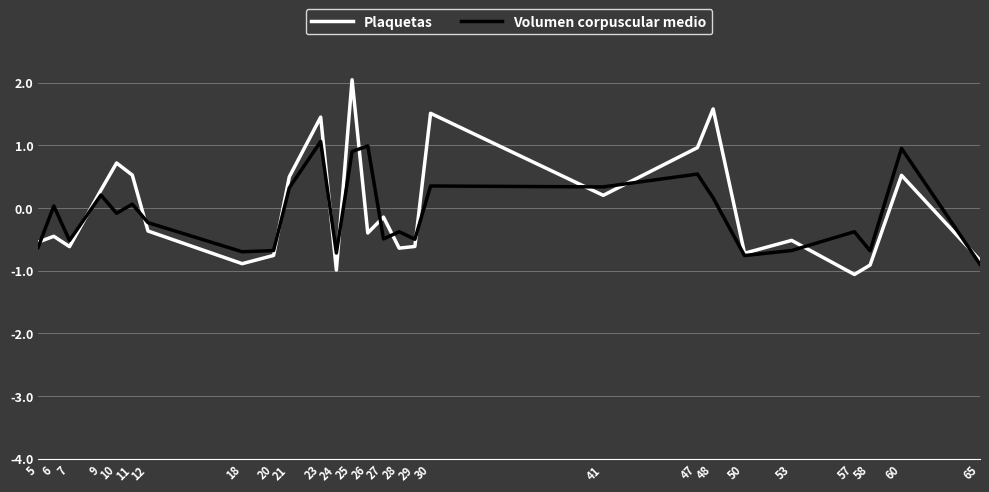

Which series has the largest total across all categories?

Plaquetas